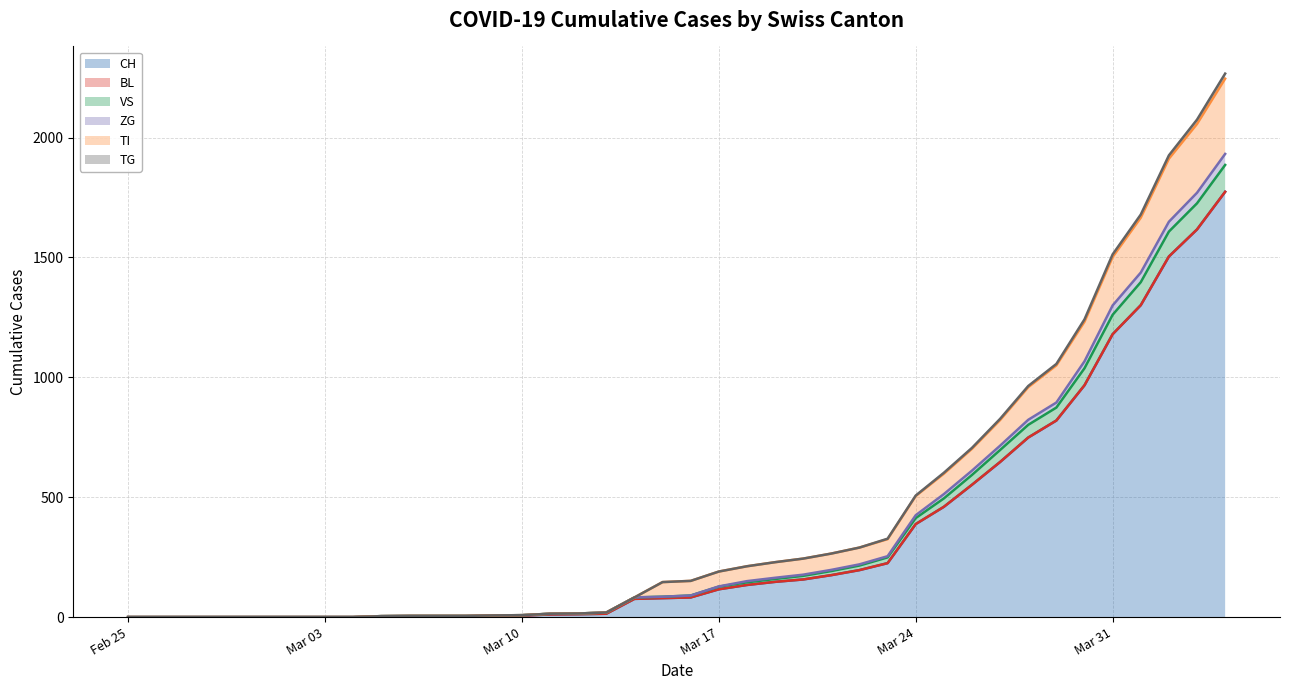

The value of CH at Mar 31 is 553. True or false?

False